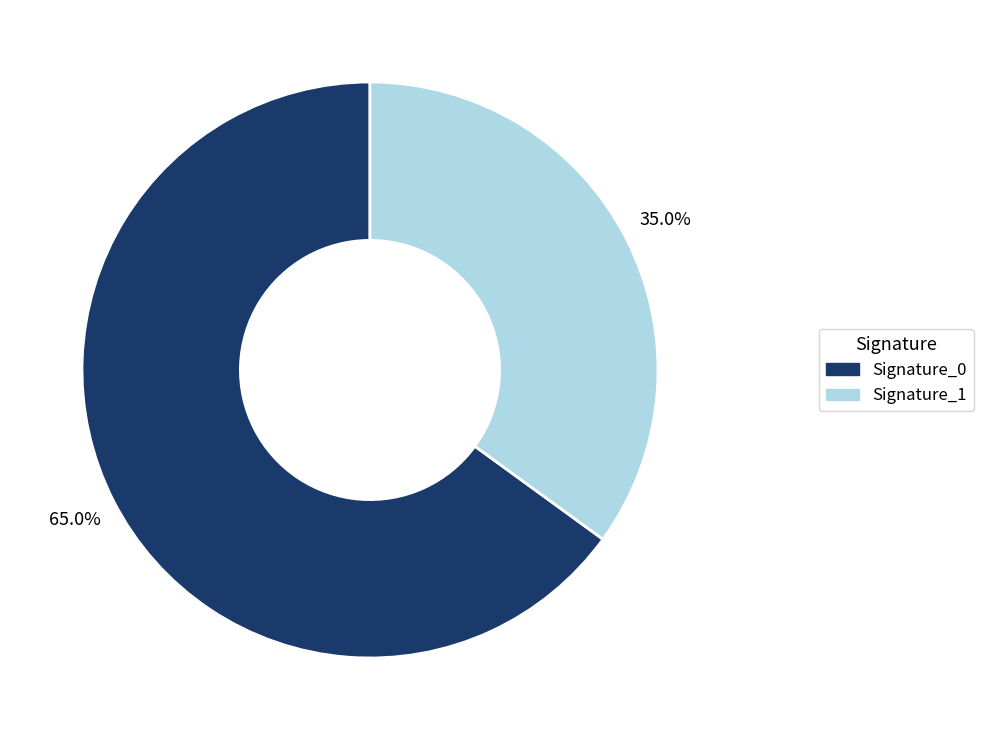

Does any single category account for the majority?

Yes